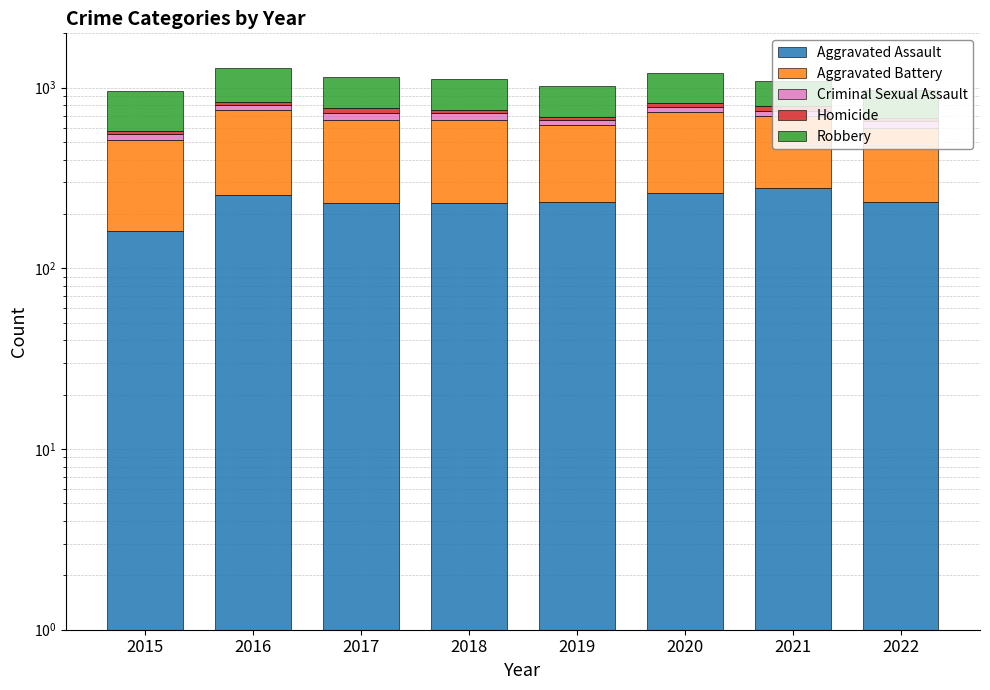

How many distinct data groups are displayed?

5